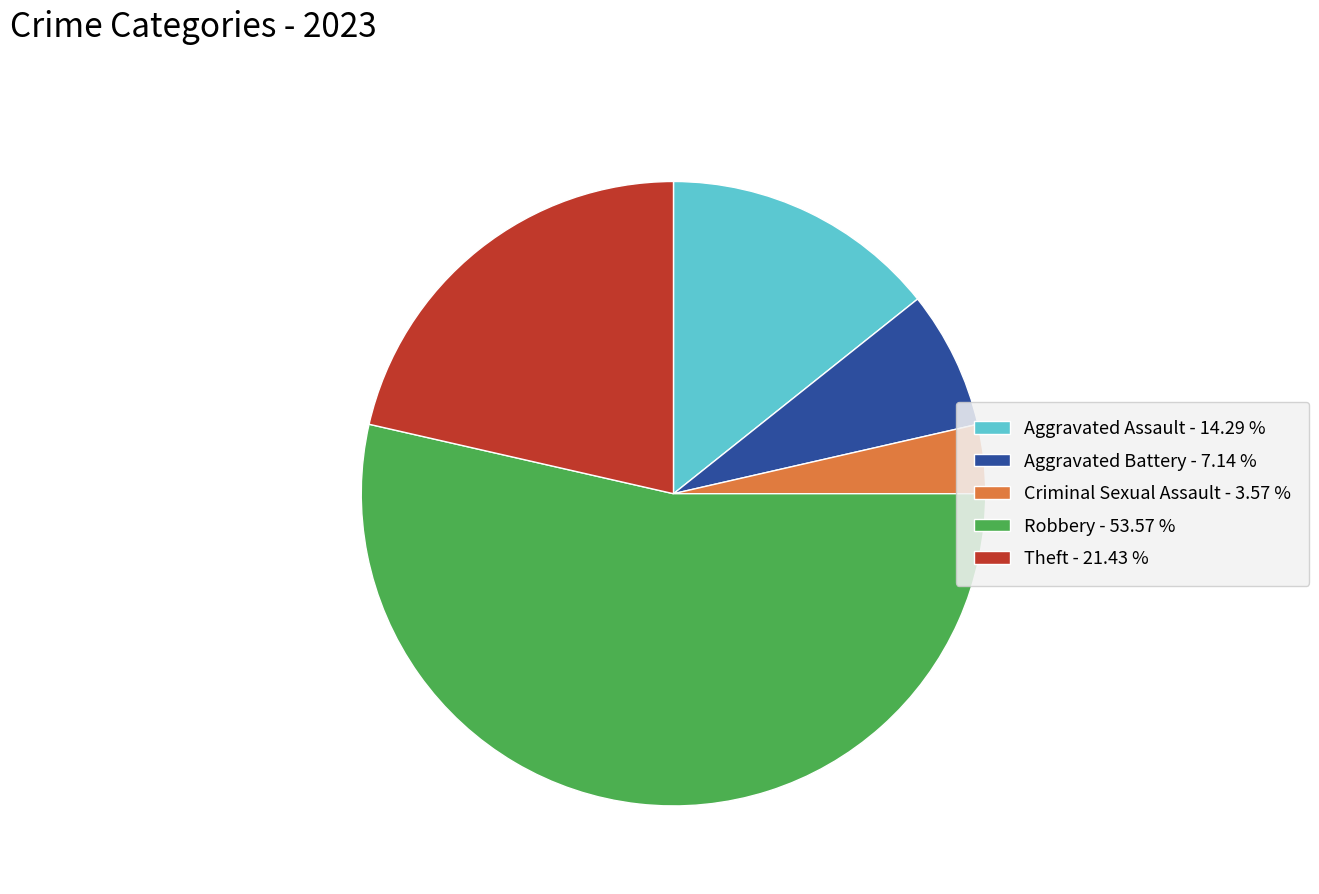

Which slice is the largest?

Robbery